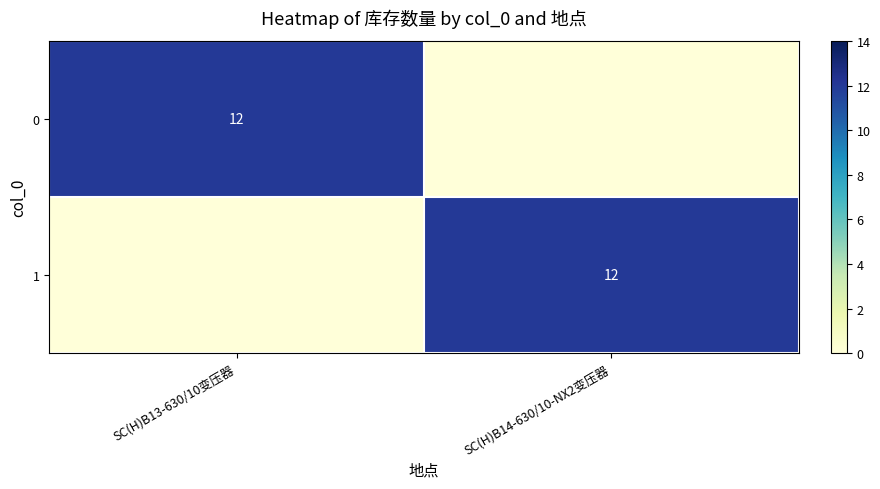

True or false: 1 has a value of 17 at SC(H)B14-630/10-NX2变压器.

False